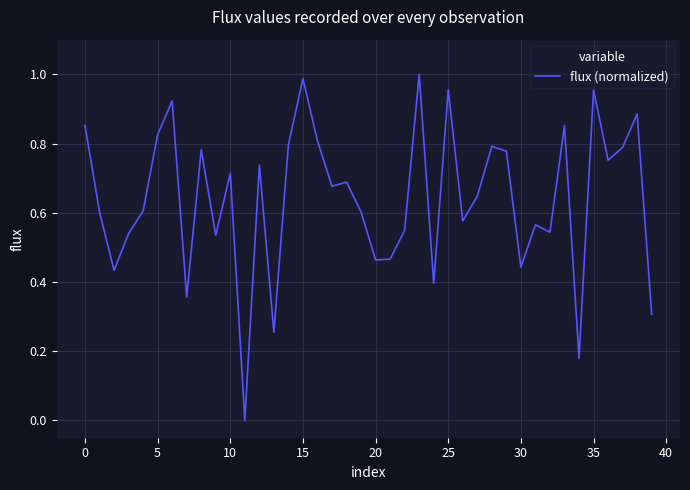

What is the greatest value displayed?

1.0